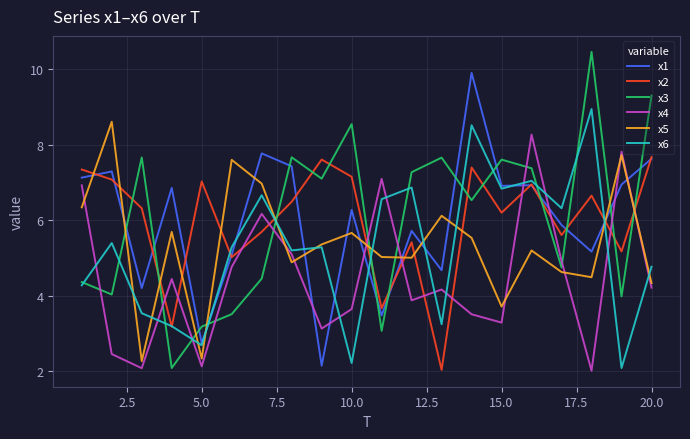

Does the chart display data point markers on the line(s)?

No